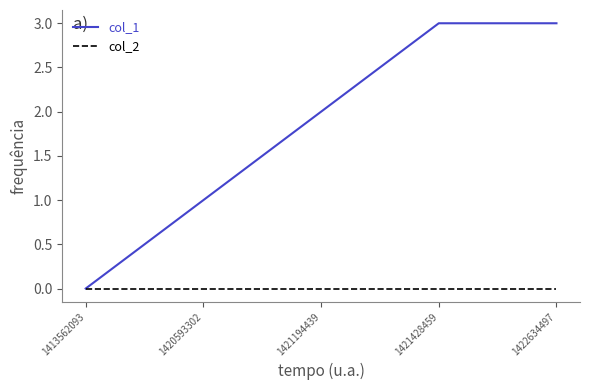

Which series has the widest spread of values?

col_1